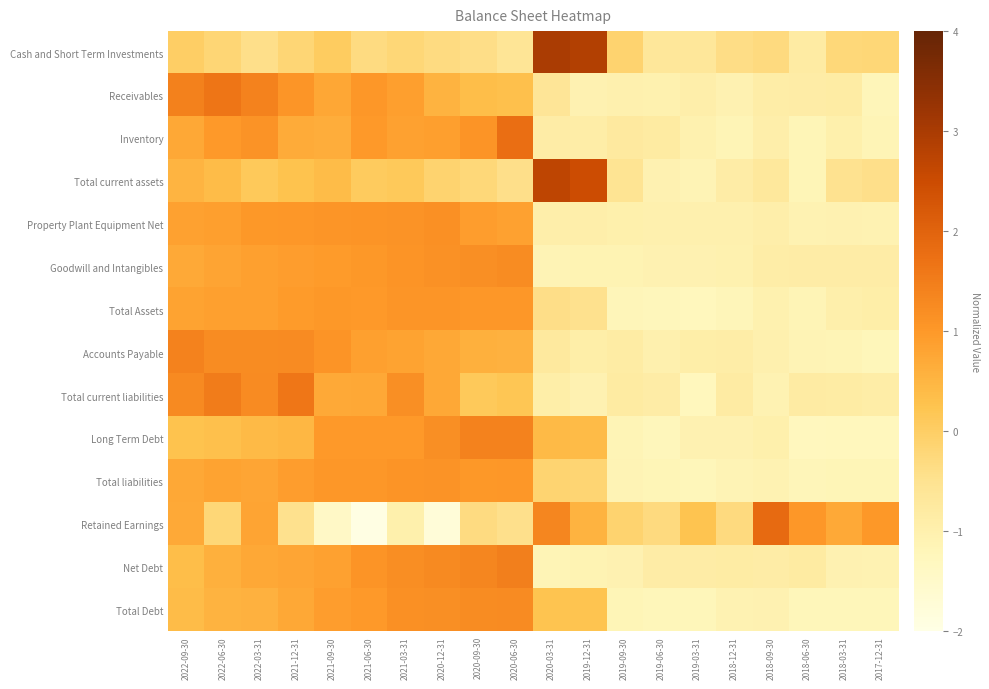

Reading left to right, list all the values displayed in this chart.

Cash and Short Term Investments: 2022-09-30=0.0	2022-06-30=-0.2	2022-03-31=-0.4	2021-12-31=-0.2	2021-09-30=0.1	2021-06-30=-0.3	2021-03-31=-0.2	2020-12-31=-0.3	2020-09-30=-0.4	2020-06-30=-0.6	2020-03-31=3.0	2019-12-31=2.9	2019-09-30=-0.1	2019-06-30=-0.6	2019-03-31=-0.7	2018-12-31=-0.4	2018-09-30=-0.3	2018-06-30=-0.8	2018-03-31=-0.2	2017-12-31=-0.2
Receivables: 2022-09-30=1.4	2022-06-30=1.7	2022-03-31=1.4	2021-12-31=1.1	2021-09-30=0.7	2021-06-30=1.0	2021-03-31=0.9	2020-12-31=0.5	2020-09-30=0.3	2020-06-30=0.3	2020-03-31=-0.6	2019-12-31=-1.0	2019-09-30=-1.0	2019-06-30=-1.0	2019-03-31=-0.9	2018-12-31=-1.1	2018-09-30=-0.9	2018-06-30=-0.9	2018-03-31=-0.8	2017-12-31=-1.2
Inventory: 2022-09-30=0.7	2022-06-30=1.0	2022-03-31=1.1	2021-12-31=0.7	2021-09-30=0.6	2021-06-30=1.0	2021-03-31=0.8	2020-12-31=0.9	2020-09-30=1.1	2020-06-30=1.8	2020-03-31=-0.9	2019-12-31=-0.9	2019-09-30=-0.8	2019-06-30=-0.8	2019-03-31=-1.0	2018-12-31=-1.1	2018-09-30=-0.9	2018-06-30=-1.2	2018-03-31=-1.0	2017-12-31=-1.1
Total current assets: 2022-09-30=0.5	2022-06-30=0.4	2022-03-31=0.1	2021-12-31=0.3	2021-09-30=0.4	2021-06-30=0.1	2021-03-31=0.1	2020-12-31=-0.1	2020-09-30=-0.2	2020-06-30=-0.4	2020-03-31=2.7	2019-12-31=2.5	2019-09-30=-0.5	2019-06-30=-1.0	2019-03-31=-1.1	2018-12-31=-0.9	2018-09-30=-0.7	2018-06-30=-1.2	2018-03-31=-0.5	2017-12-31=-0.4
Property Plant Equipment Net: 2022-09-30=0.8	2022-06-30=0.9	2022-03-31=1.0	2021-12-31=1.0	2021-09-30=1.1	2021-06-30=1.1	2021-03-31=1.1	2020-12-31=1.2	2020-09-30=0.9	2020-06-30=0.9	2020-03-31=-0.9	2019-12-31=-0.9	2019-09-30=-1.0	2019-06-30=-1.0	2019-03-31=-1.0	2018-12-31=-1.0	2018-09-30=-0.9	2018-06-30=-1.1	2018-03-31=-1.0	2017-12-31=-1.1
Goodwill and Intangibles: 2022-09-30=0.7	2022-06-30=0.8	2022-03-31=0.9	2021-12-31=0.9	2021-09-30=1.0	2021-06-30=1.0	2021-03-31=1.1	2020-12-31=1.1	2020-09-30=1.2	2020-06-30=1.2	2020-03-31=-1.1	2019-12-31=-1.1	2019-09-30=-1.1	2019-06-30=-1.1	2019-03-31=-1.0	2018-12-31=-1.0	2018-09-30=-0.9	2018-06-30=-0.9	2018-03-31=-0.9	2017-12-31=-0.9
Total Assets: 2022-09-30=0.8	2022-06-30=0.9	2022-03-31=0.9	2021-12-31=1.0	2021-09-30=1.0	2021-06-30=1.0	2021-03-31=1.1	2020-12-31=1.1	2020-09-30=1.0	2020-06-30=1.0	2020-03-31=-0.4	2019-12-31=-0.5	2019-09-30=-1.2	2019-06-30=-1.2	2019-03-31=-1.3	2018-12-31=-1.2	2018-09-30=-1.0	2018-06-30=-1.1	2018-03-31=-0.9	2017-12-31=-0.9
Accounts Payable: 2022-09-30=1.4	2022-06-30=1.2	2022-03-31=1.2	2021-12-31=1.2	2021-09-30=1.1	2021-06-30=0.9	2021-03-31=0.8	2020-12-31=0.7	2020-09-30=0.6	2020-06-30=0.6	2020-03-31=-0.7	2019-12-31=-0.9	2019-09-30=-0.8	2019-06-30=-1.0	2019-03-31=-0.9	2018-12-31=-0.9	2018-09-30=-1.0	2018-06-30=-1.1	2018-03-31=-1.1	2017-12-31=-1.2
Total current liabilities: 2022-09-30=1.3	2022-06-30=1.5	2022-03-31=1.3	2021-12-31=1.6	2021-09-30=0.7	2021-06-30=0.7	2021-03-31=1.2	2020-12-31=0.7	2020-09-30=0.1	2020-06-30=0.2	2020-03-31=-0.9	2019-12-31=-1.0	2019-09-30=-0.8	2019-06-30=-0.9	2019-03-31=-1.3	2018-12-31=-0.8	2018-09-30=-1.1	2018-06-30=-0.8	2018-03-31=-0.8	2017-12-31=-0.9
Long Term Debt: 2022-09-30=0.3	2022-06-30=0.3	2022-03-31=0.4	2021-12-31=0.5	2021-09-30=1.0	2021-06-30=1.0	2021-03-31=1.0	2020-12-31=1.2	2020-09-30=1.4	2020-06-30=1.4	2020-03-31=0.4	2019-12-31=0.4	2019-09-30=-1.1	2019-06-30=-1.2	2019-03-31=-1.0	2018-12-31=-1.1	2018-09-30=-1.0	2018-06-30=-1.3	2018-03-31=-1.3	2017-12-31=-1.3
Total liabilities: 2022-09-30=0.7	2022-06-30=0.8	2022-03-31=0.8	2021-12-31=0.9	2021-09-30=1.0	2021-06-30=1.0	2021-03-31=1.1	2020-12-31=1.1	2020-09-30=1.0	2020-06-30=1.0	2020-03-31=-0.1	2019-12-31=-0.2	2019-09-30=-1.1	2019-06-30=-1.2	2019-03-31=-1.2	2018-12-31=-1.1	2018-09-30=-1.1	2018-06-30=-1.2	2018-03-31=-1.2	2017-12-31=-1.2
Retained Earnings: 2022-09-30=0.7	2022-06-30=-0.2	2022-03-31=0.8	2021-12-31=-0.5	2021-09-30=-1.4	2021-06-30=-2.0	2021-03-31=-1.0	2020-12-31=-1.8	2020-09-30=-0.3	2020-06-30=-0.5	2020-03-31=1.3	2019-12-31=0.5	2019-09-30=-0.1	2019-06-30=-0.3	2019-03-31=0.2	2018-12-31=-0.3	2018-09-30=1.9	2018-06-30=1.0	2018-03-31=0.7	2017-12-31=1.0
Net Debt: 2022-09-30=0.3	2022-06-30=0.6	2022-03-31=0.7	2021-12-31=0.8	2021-09-30=0.9	2021-06-30=1.1	2021-03-31=1.2	2020-12-31=1.3	2020-09-30=1.3	2020-06-30=1.5	2020-03-31=-1.1	2019-12-31=-1.1	2019-09-30=-1.1	2019-06-30=-0.9	2019-03-31=-0.9	2018-12-31=-0.8	2018-09-30=-0.9	2018-06-30=-0.8	2018-03-31=-1.1	2017-12-31=-1.1
Total Debt: 2022-09-30=0.4	2022-06-30=0.5	2022-03-31=0.6	2021-12-31=0.7	2021-09-30=0.9	2021-06-30=1.0	2021-03-31=1.2	2020-12-31=1.2	2020-09-30=1.2	2020-06-30=1.2	2020-03-31=0.2	2019-12-31=0.2	2019-09-30=-1.2	2019-06-30=-1.2	2019-03-31=-1.2	2018-12-31=-1.1	2018-09-30=-1.1	2018-06-30=-1.2	2018-03-31=-1.2	2017-12-31=-1.2